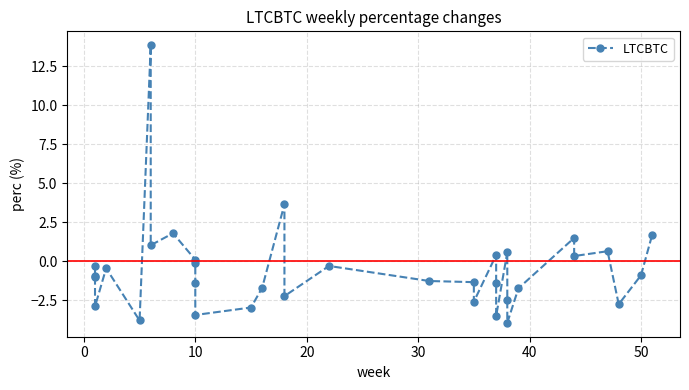

What is the maximum value shown in the chart?

13.9